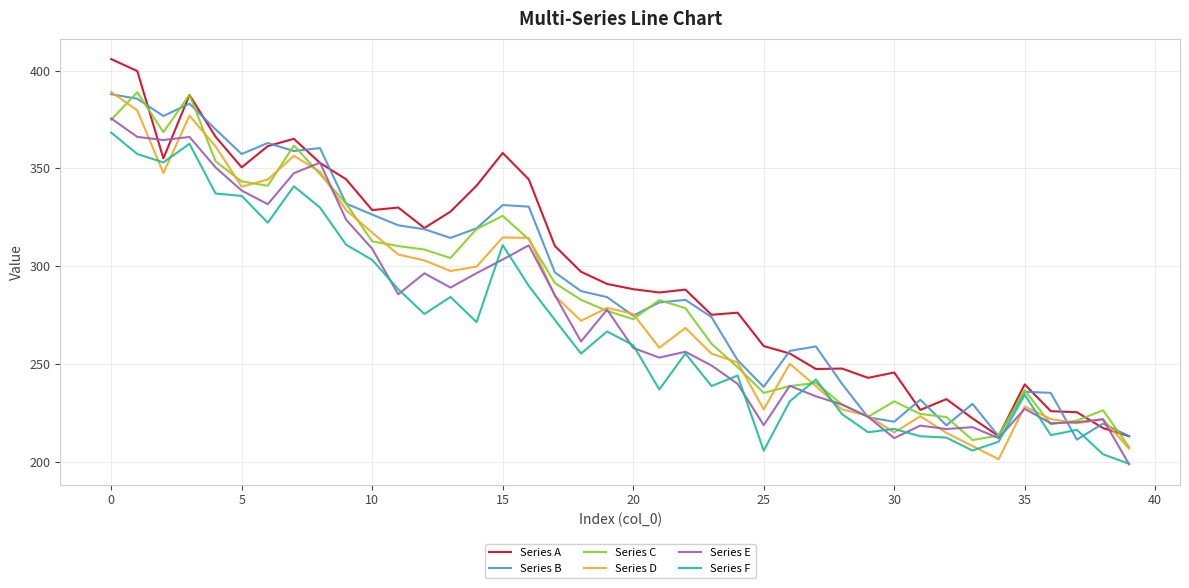

What is the highest value of the Series B series?

387.9